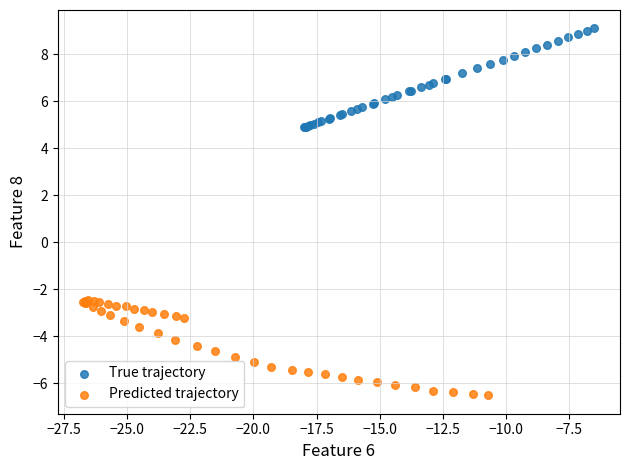

Which series reaches the minimum Y coordinate?

Predicted trajectory